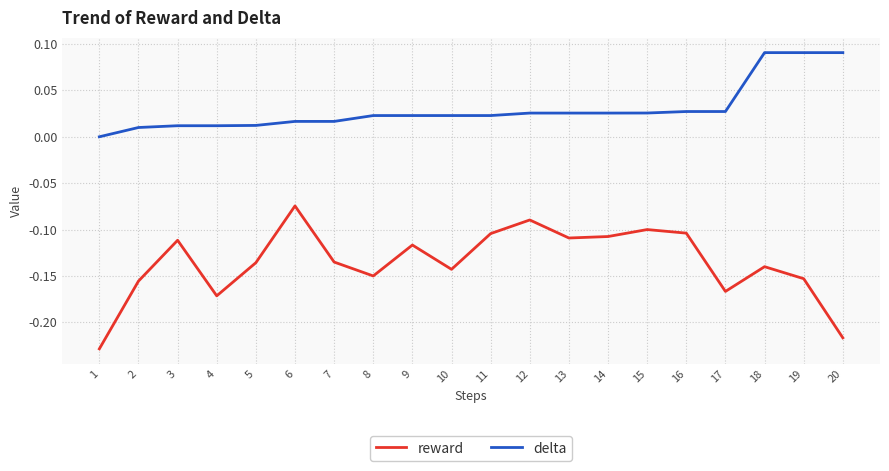

Which series has the widest spread of values?

reward